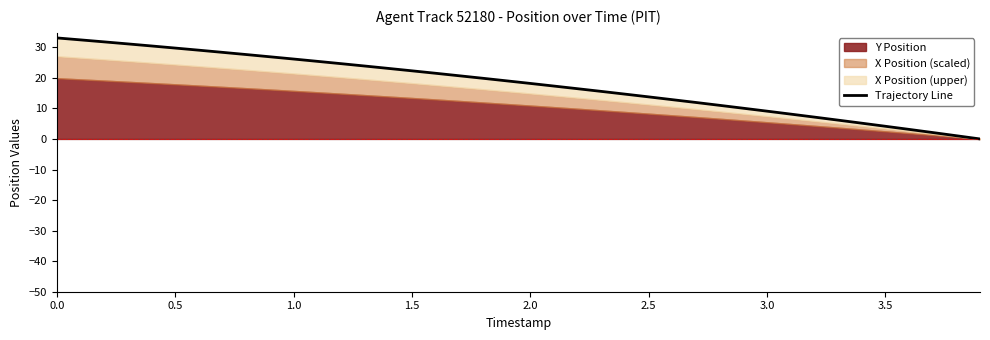

True or false: there are more than 0 points higher than both neighbors.

False